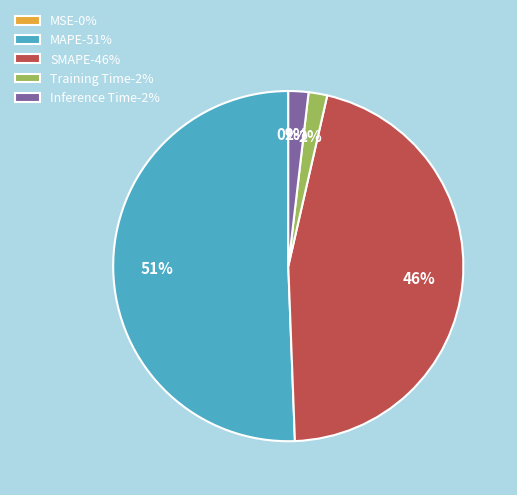

To the nearest percent, what is the average slice percentage?

20%